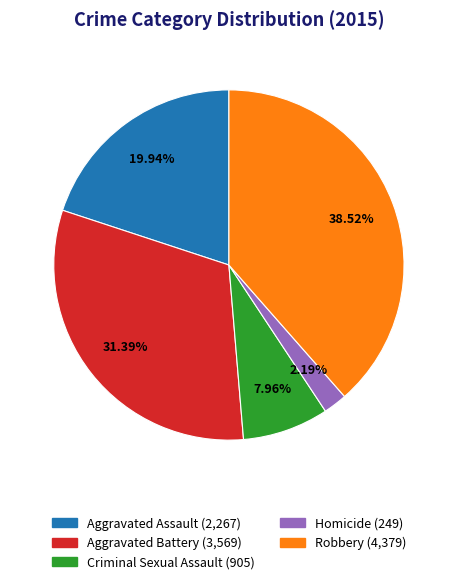

What is the ratio of the value at Homicide to the value at Robbery?

0.1